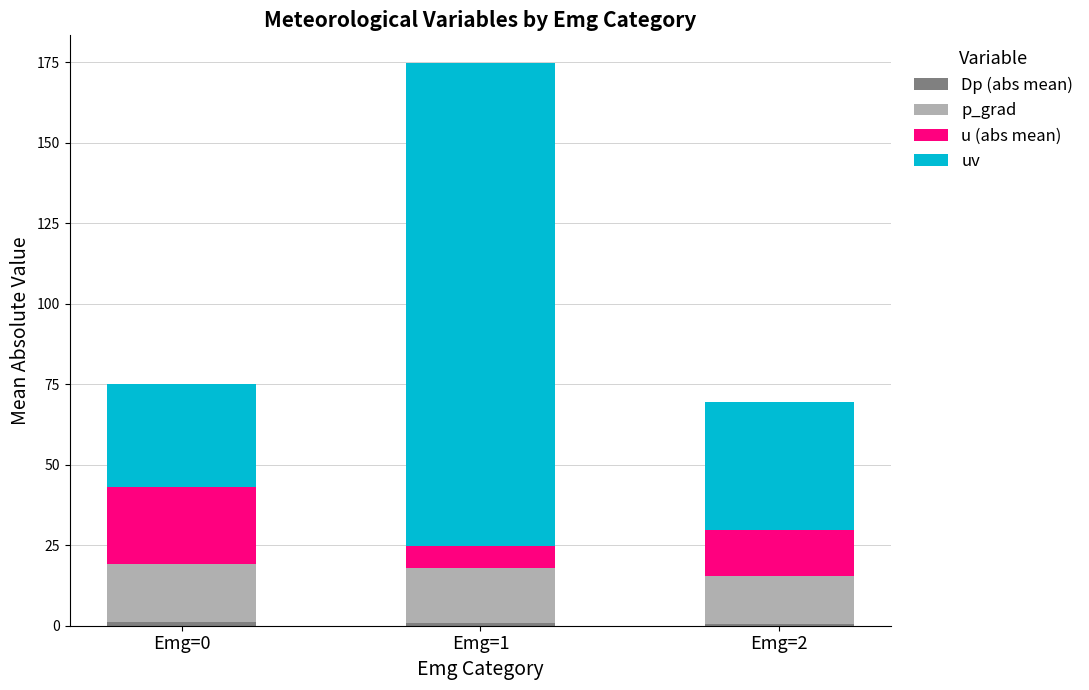

How many categories are shown in the chart?

3